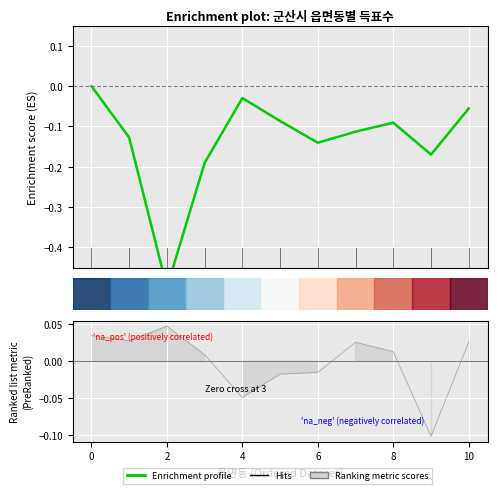

How many interior local valleys (lower than both neighbors) does the data have?

3